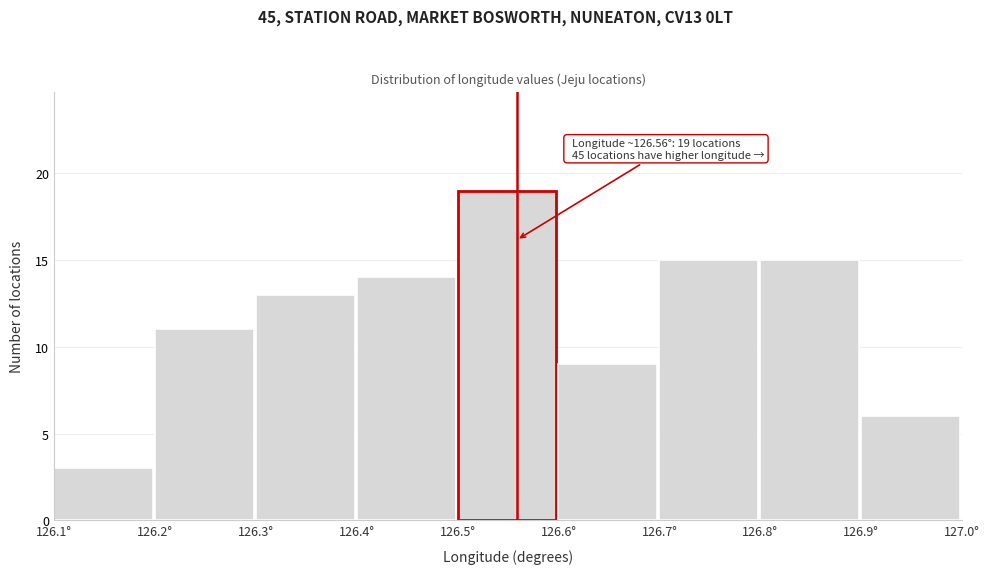

Over which range of the x-axis is the bar tallest?

126.5 to 126.6